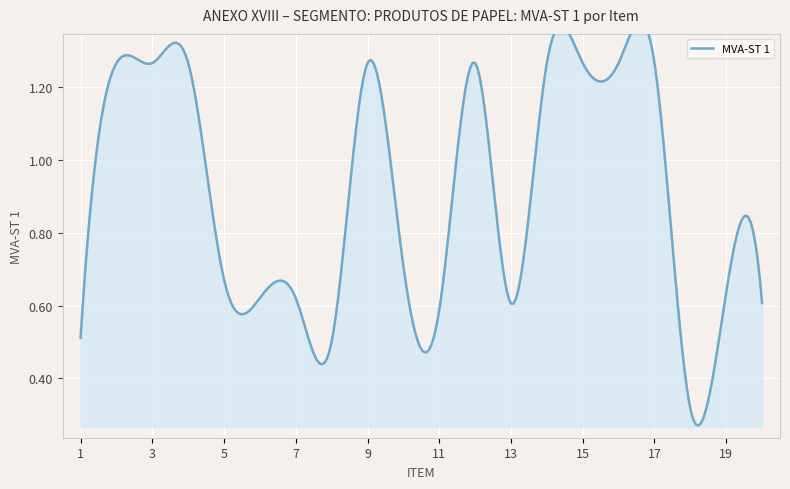

Reading right to left, what are all the values shown in this chart?

20=0.6	19=0.6	18=0.3	17=1.3	16=1.3	15=1.3	14=1.3	13=0.6	12=1.3	11=0.6	10=0.7	9=1.3	8=0.5	7=0.6	6=0.6	5=0.7	4=1.3	3=1.3	2=1.3	1=0.5